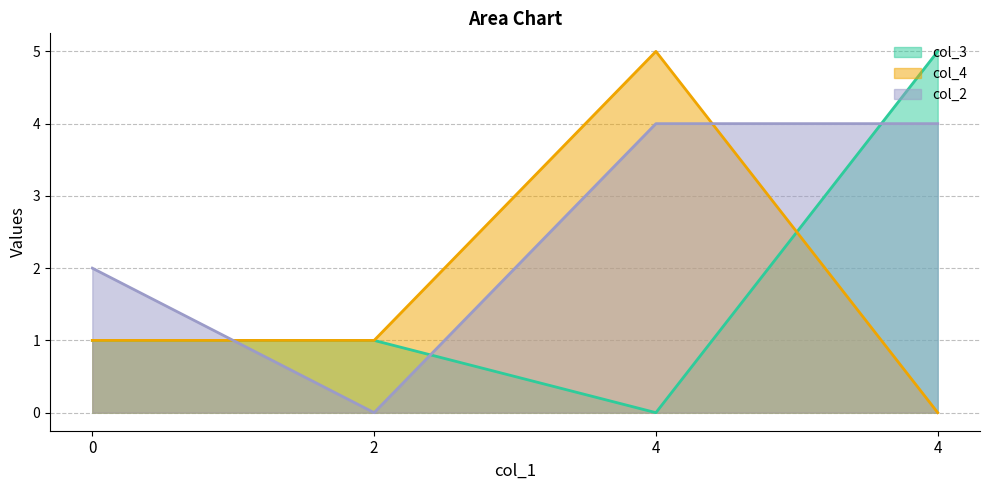

What are all the series names shown in the legend?

col_3, col_4, col_2